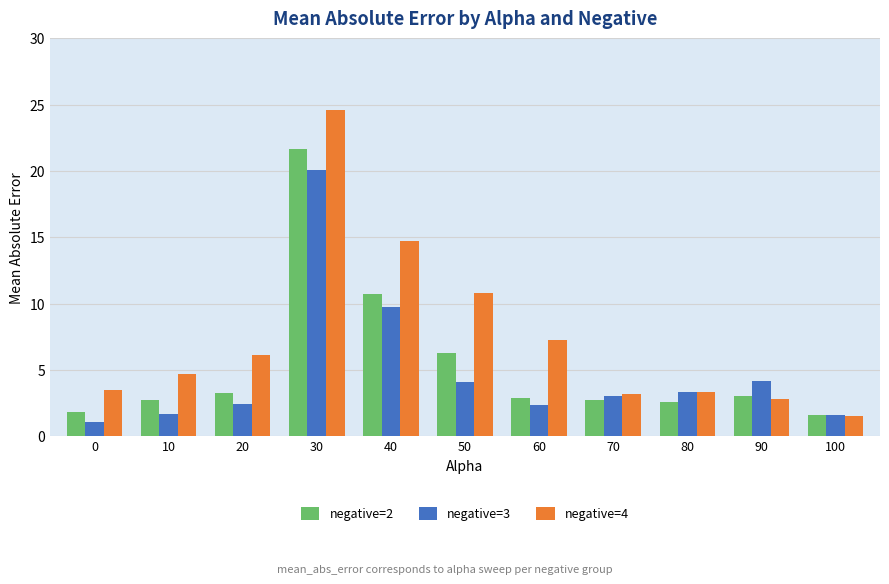

True or false: negative=3 has a value of 3.9 at 60.

False